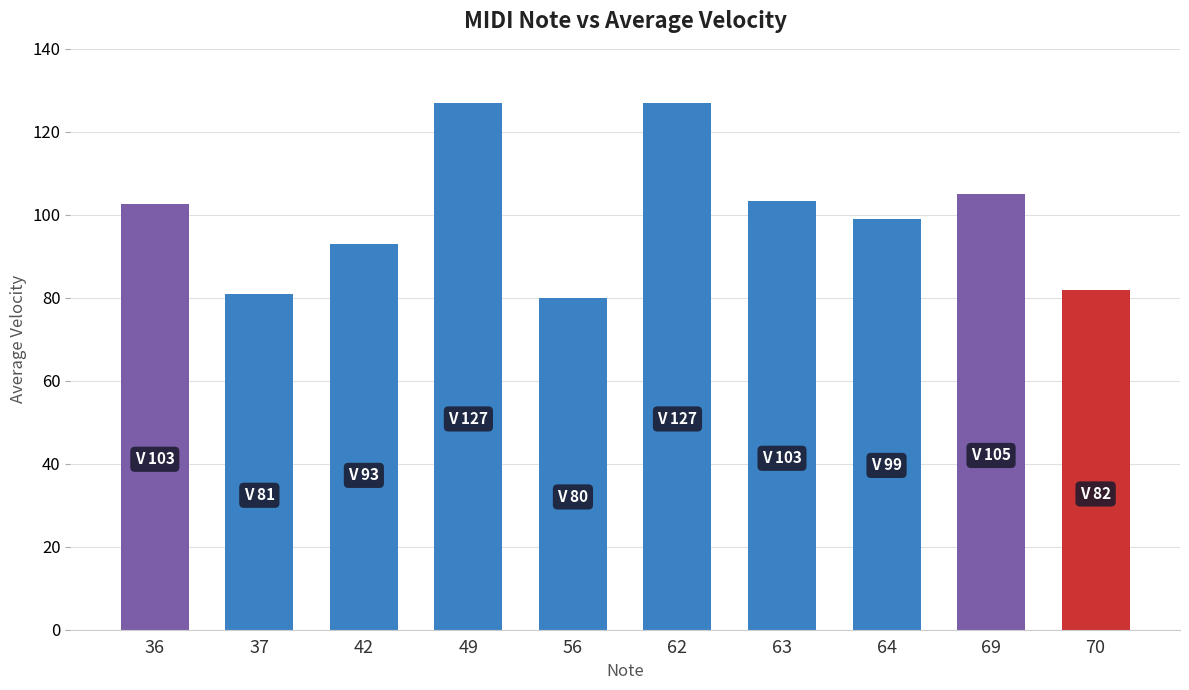

Which has a higher value, 62 or 63?

62